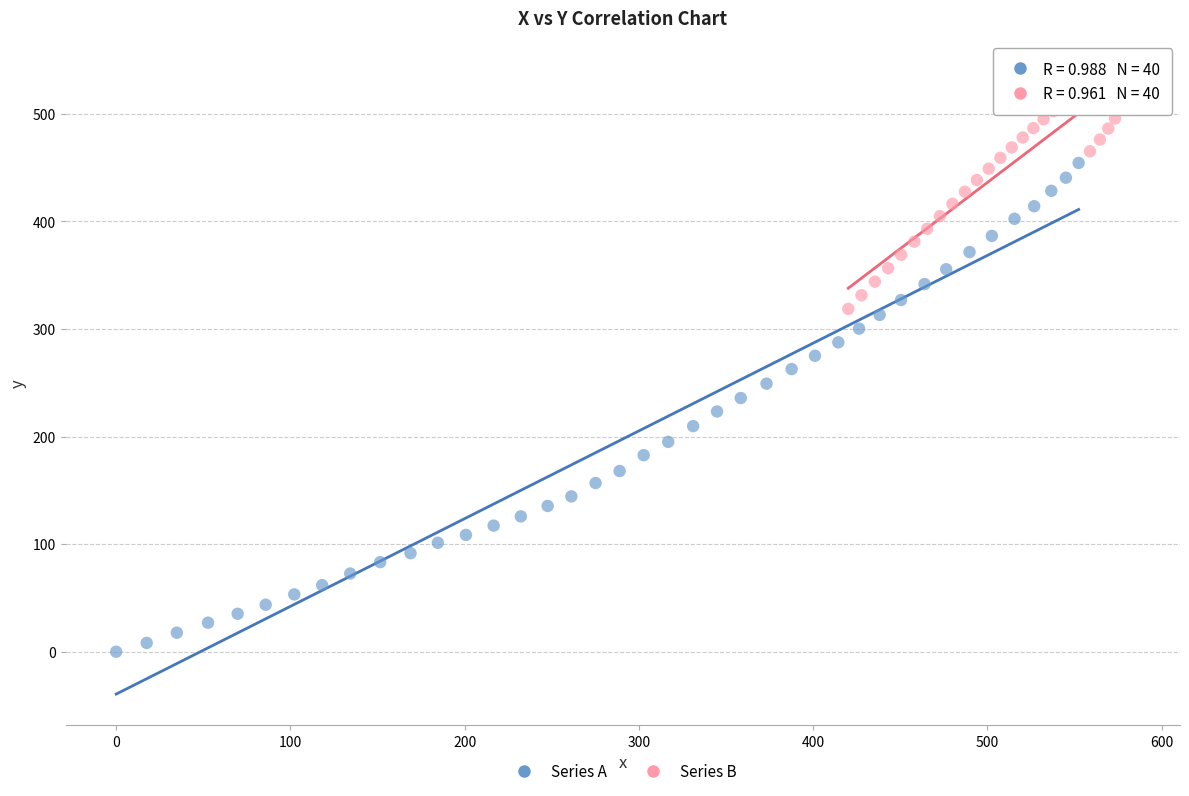

Which series has the largest Y range (max minus min)?

Series A